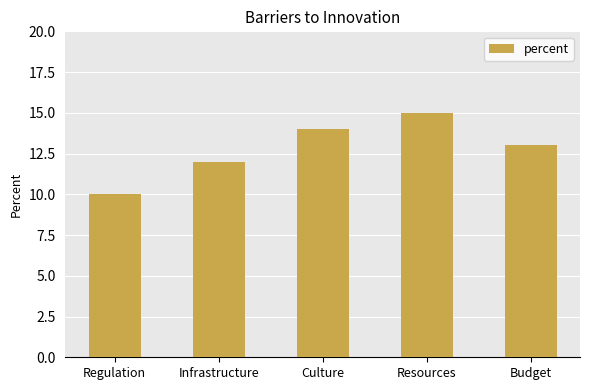

What is the approximate value at Infrastructure?

12